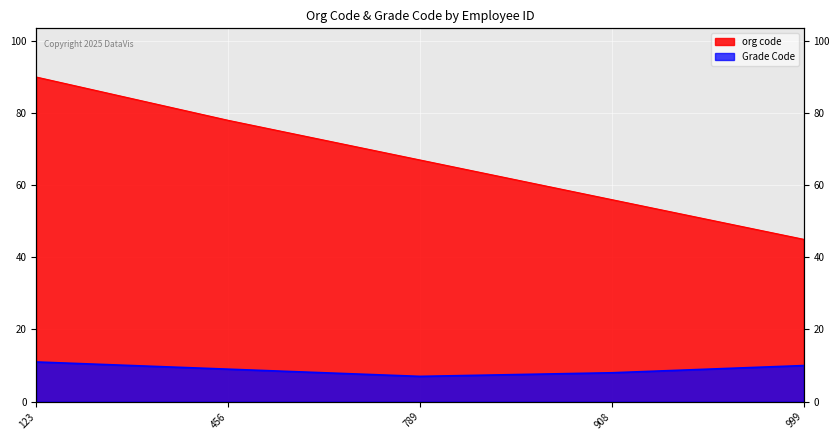

Is the value of org code at 123 greater than the value of Grade Code at 789?

Yes